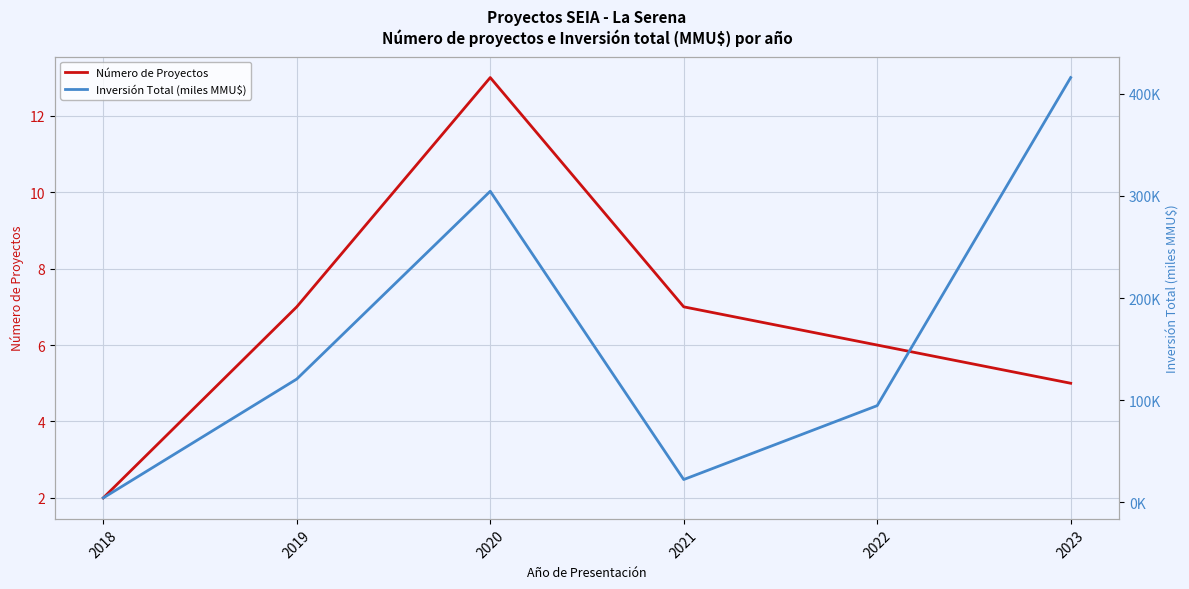

What is the highest value of the Inversión Total (miles MMU$) series?

416.0